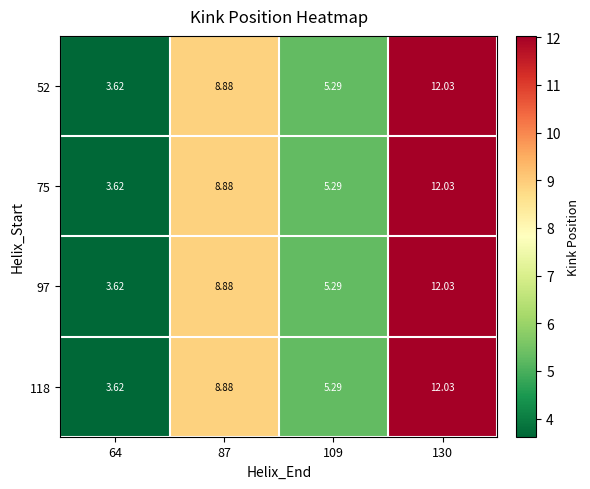

What is the total value across all series at 87?

35.5